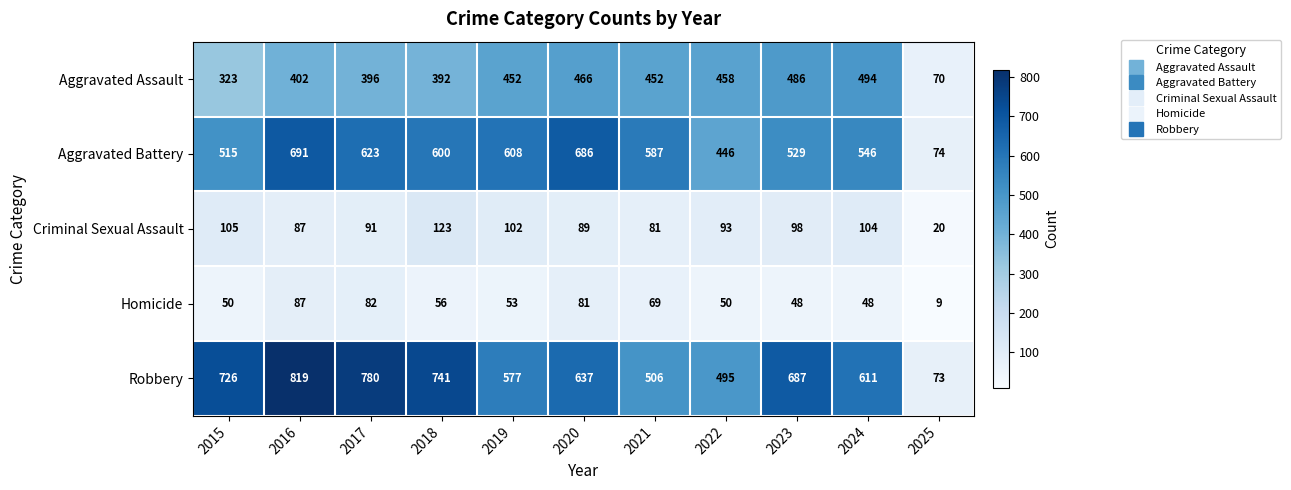

At 2022, list the series in order from smallest to largest.

Homicide, Criminal Sexual Assault, Aggravated Battery, Aggravated Assault, Robbery